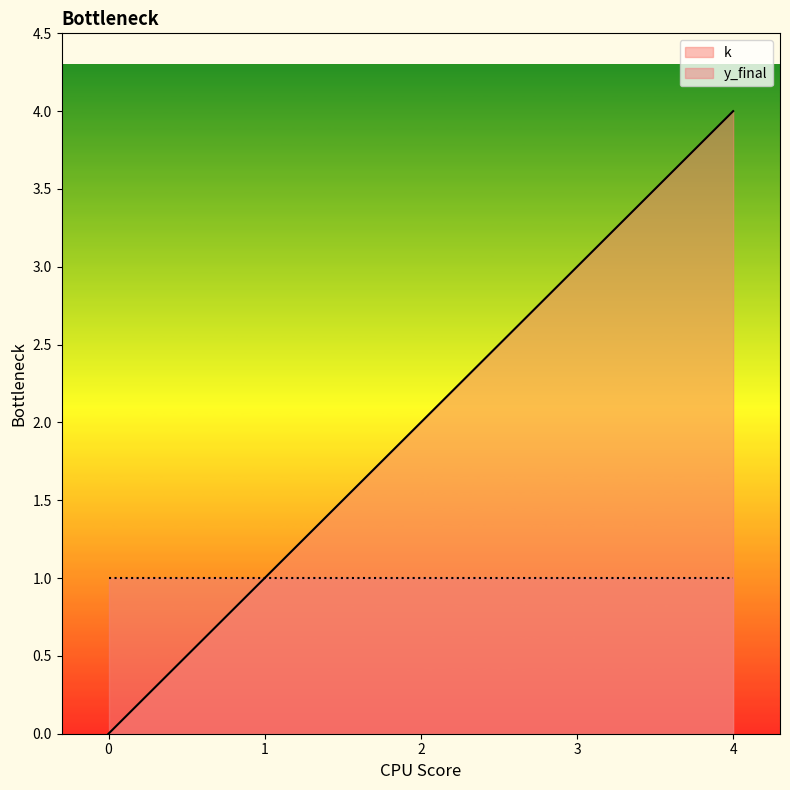

Reading left to right, extract all data points from this chart.

0	1	2	3	4